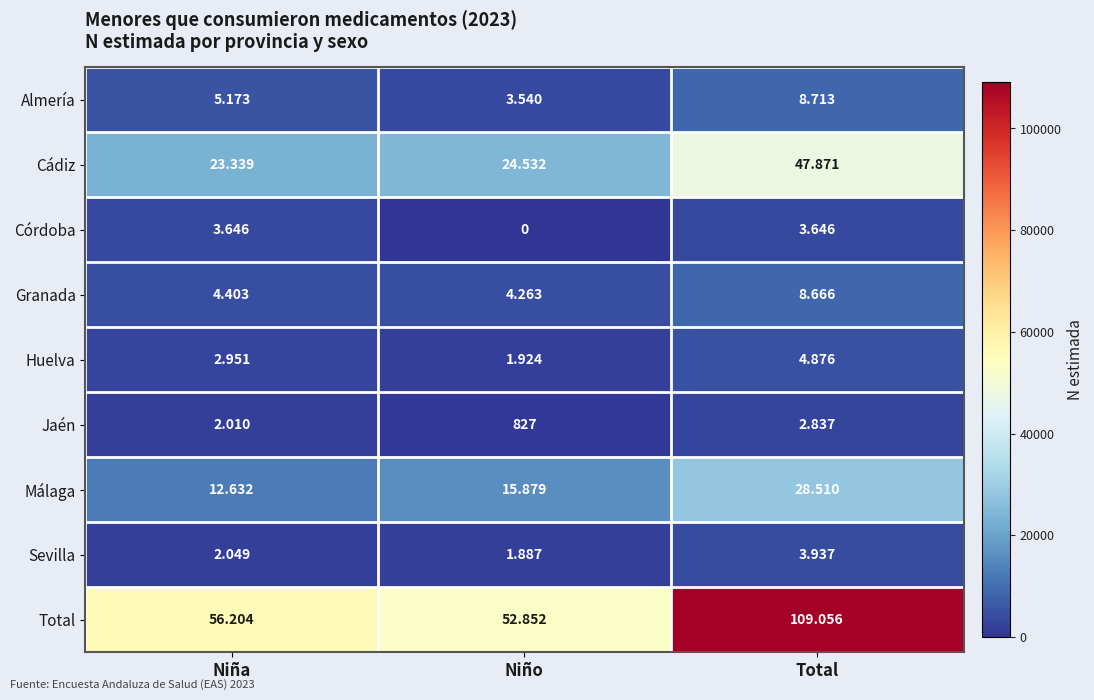

At which category is the sum across all series the highest?

Total